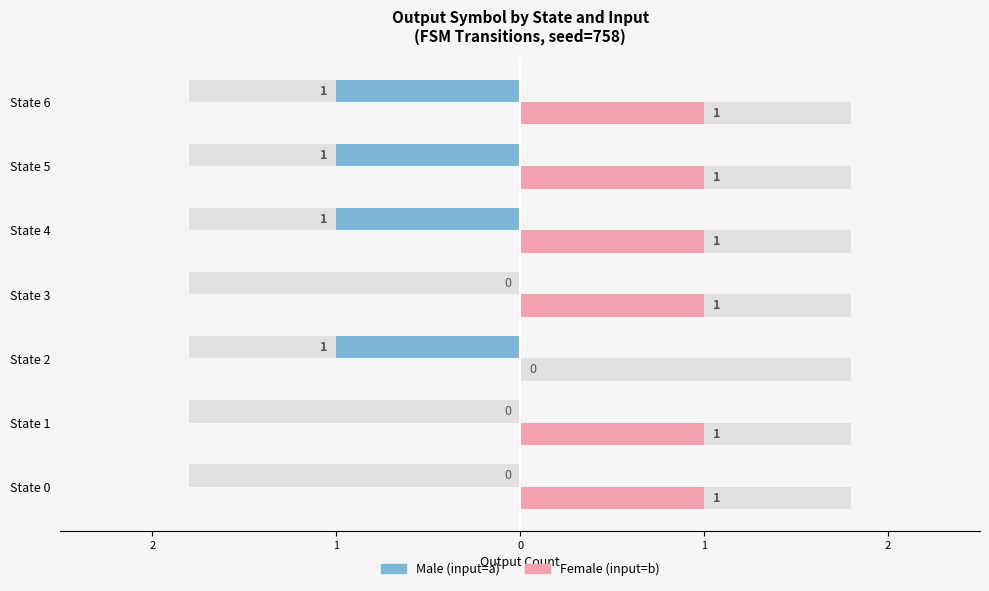

What is the maximum value for Female?

1